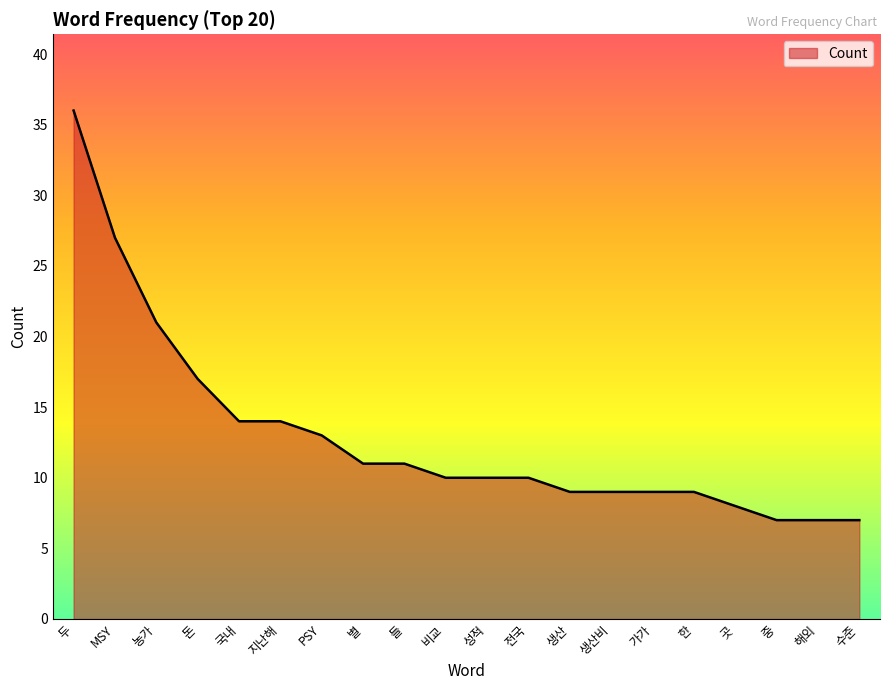

How many distinct data groups are displayed?

1